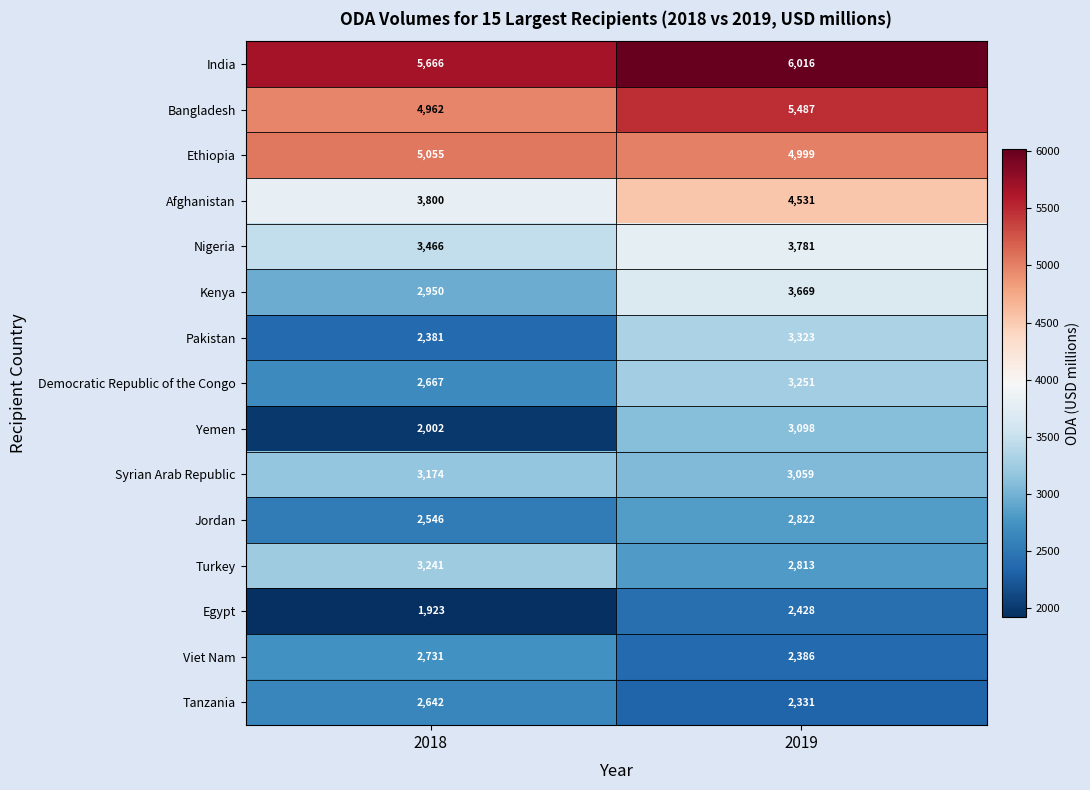

At how many categories does at least one series exceed 5340?

2